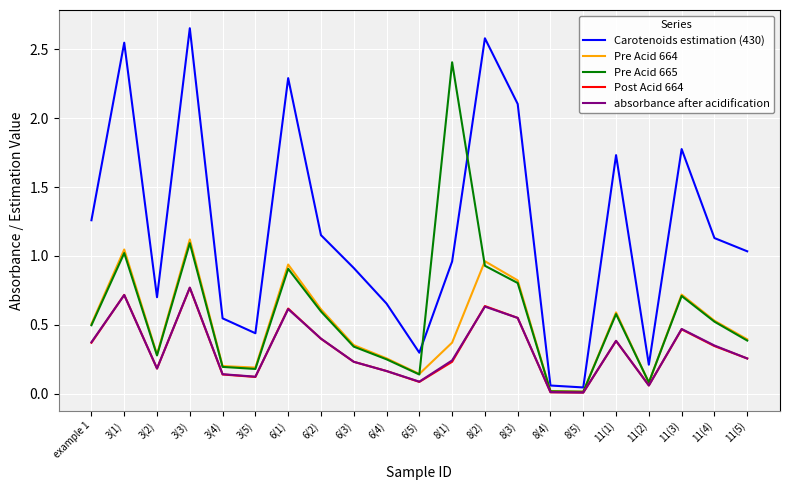

The value of absorbance after acidification at example 1 is 0.4. True or false?

True